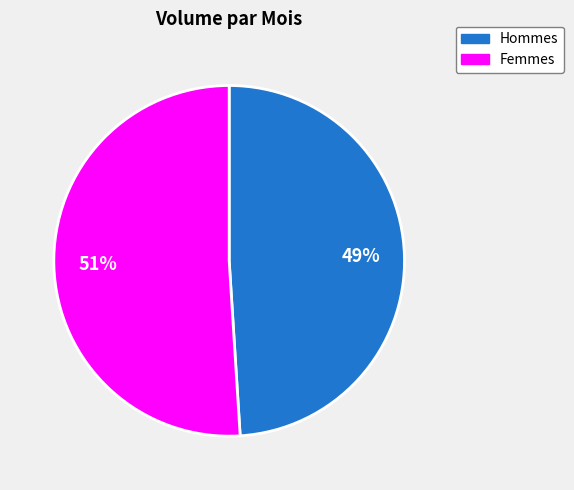

Is there any slice that represents more than half of the pie?

Yes